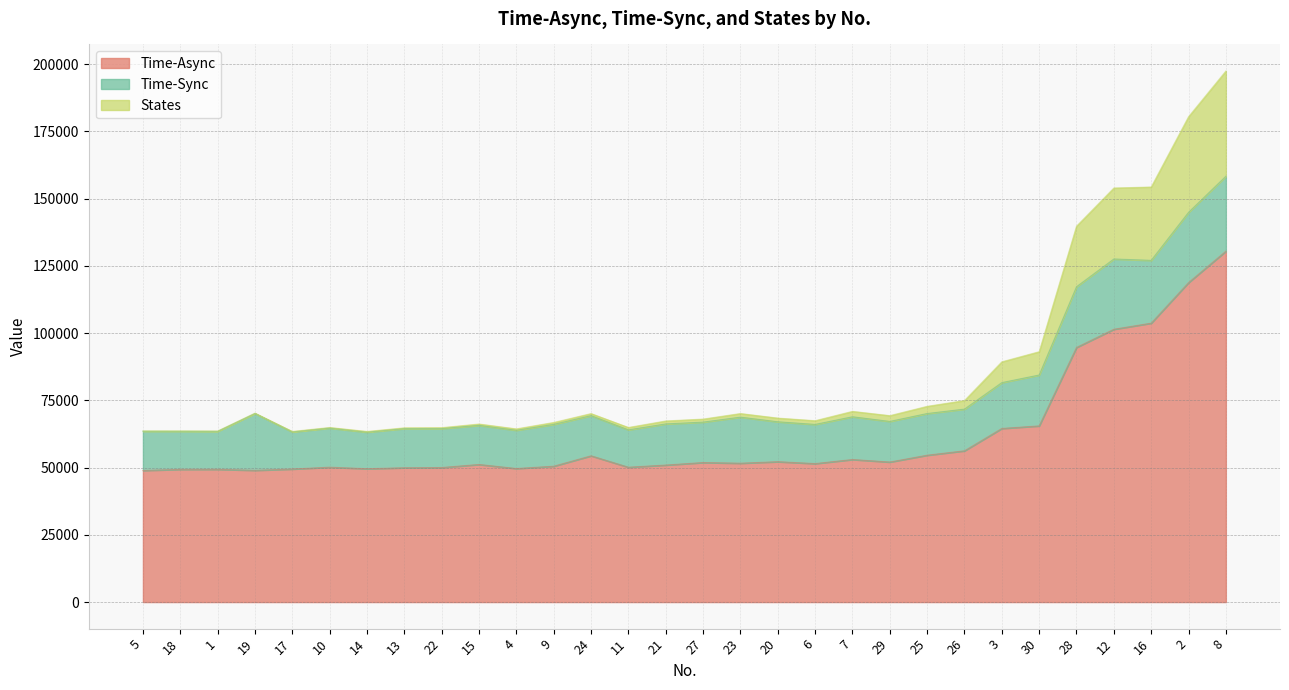

Is it true that States equals 35134.7 at 4?

False